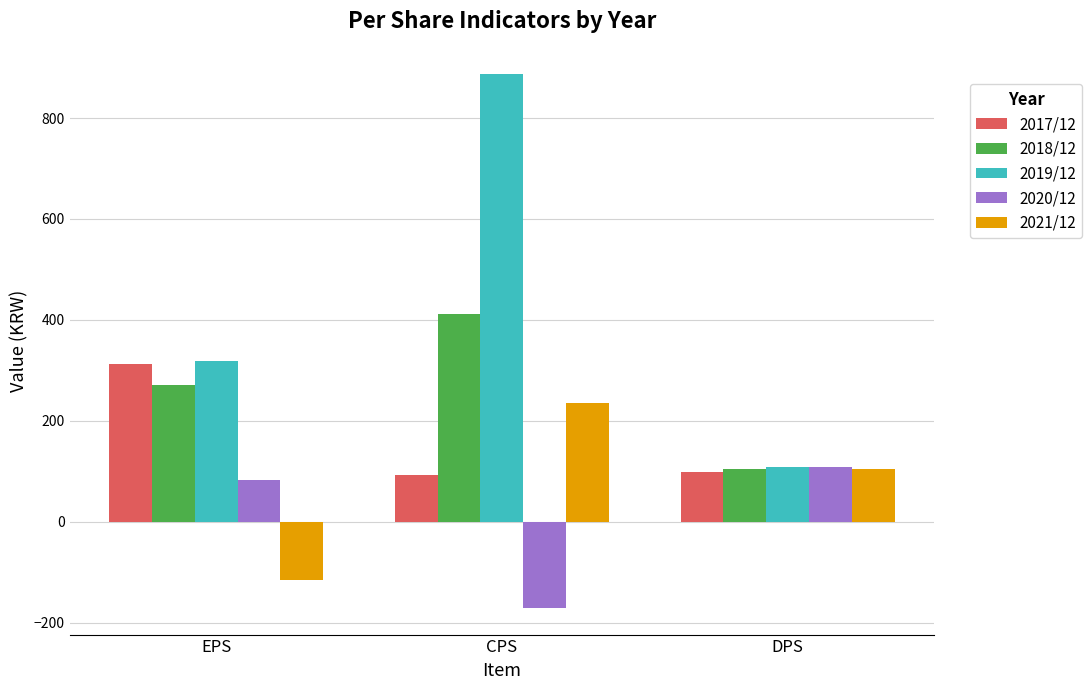

Is the value of 2019/12 at CPS greater than the value of 2018/12 at EPS?

Yes